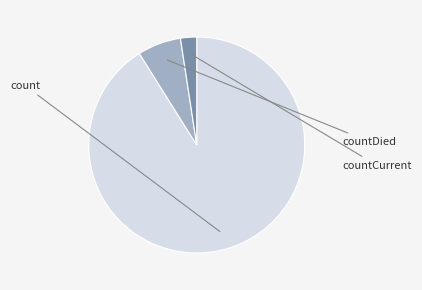

Which category has the smallest portion of the pie?

countCurrent